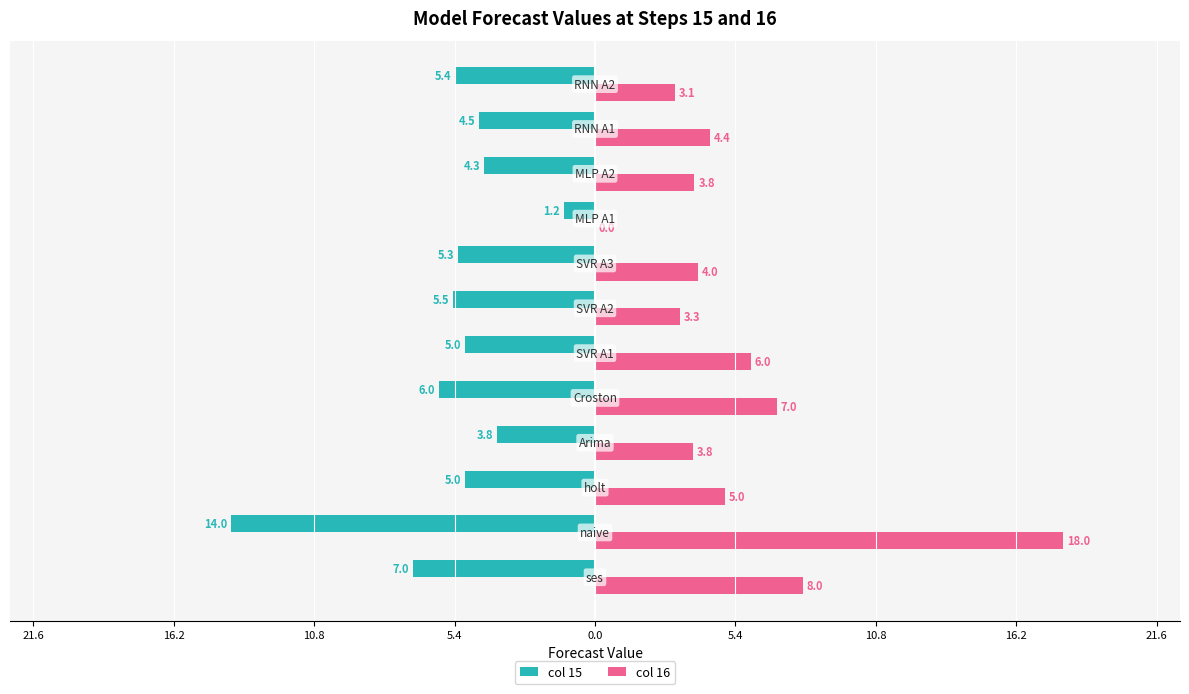

What is the greatest value displayed?

18.0